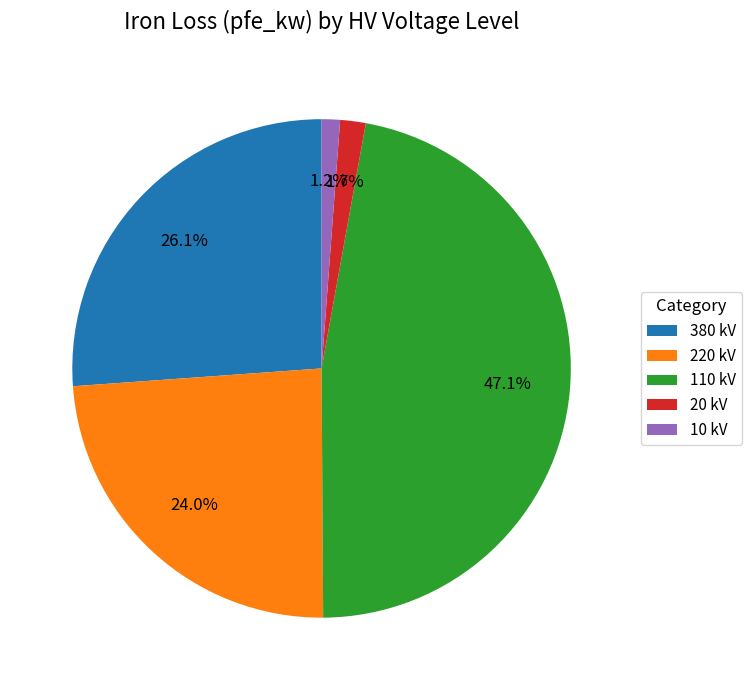

Which has a higher value, 110 kV or 380 kV?

110 kV